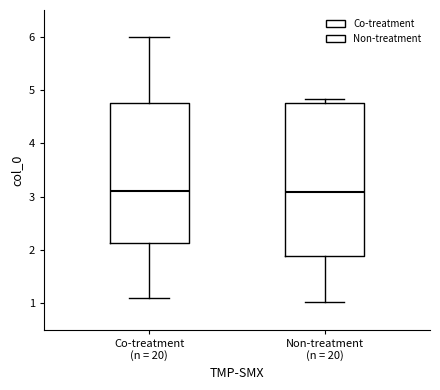

Which box is the tallest, from its lower edge to its upper edge?

Non-treatment (n = 20)